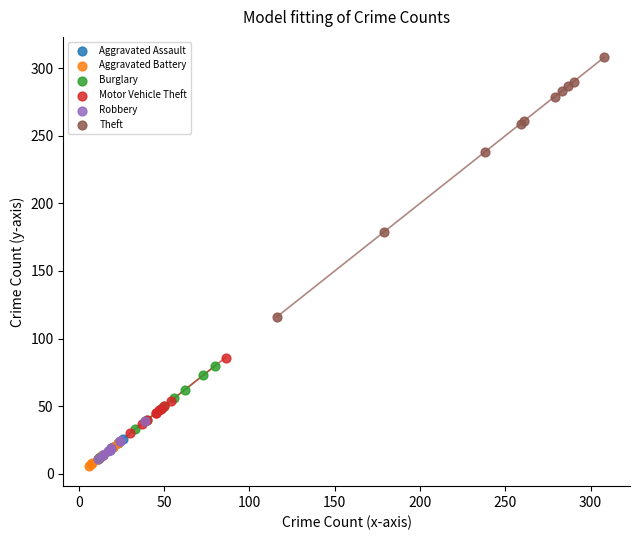

What are all the series names shown in the legend?

Aggravated Assault, Aggravated Battery, Burglary, Motor Vehicle Theft, Robbery, Theft